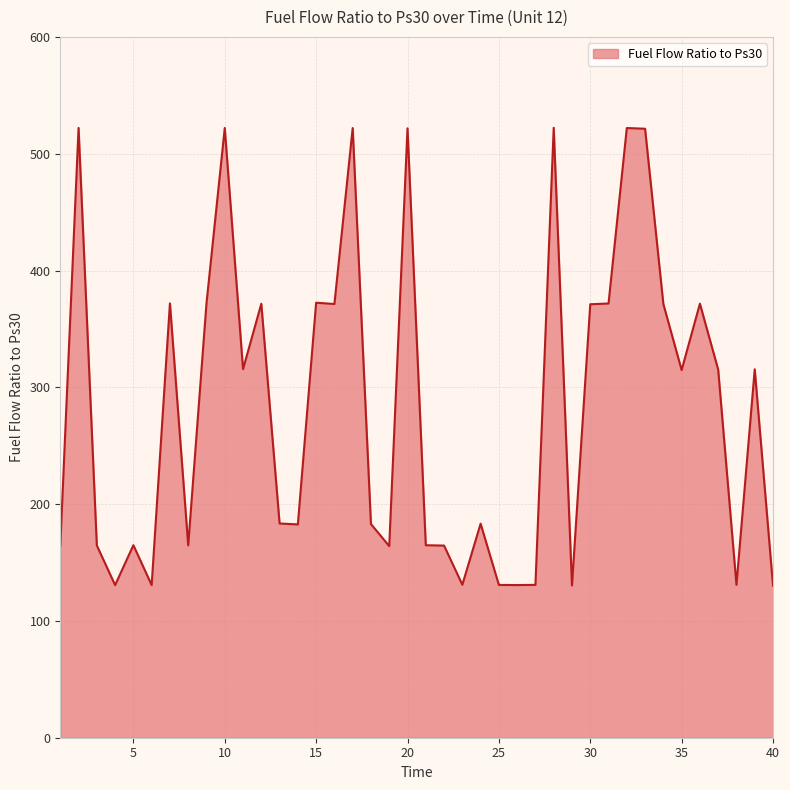

How many lines are shown in the chart?

1